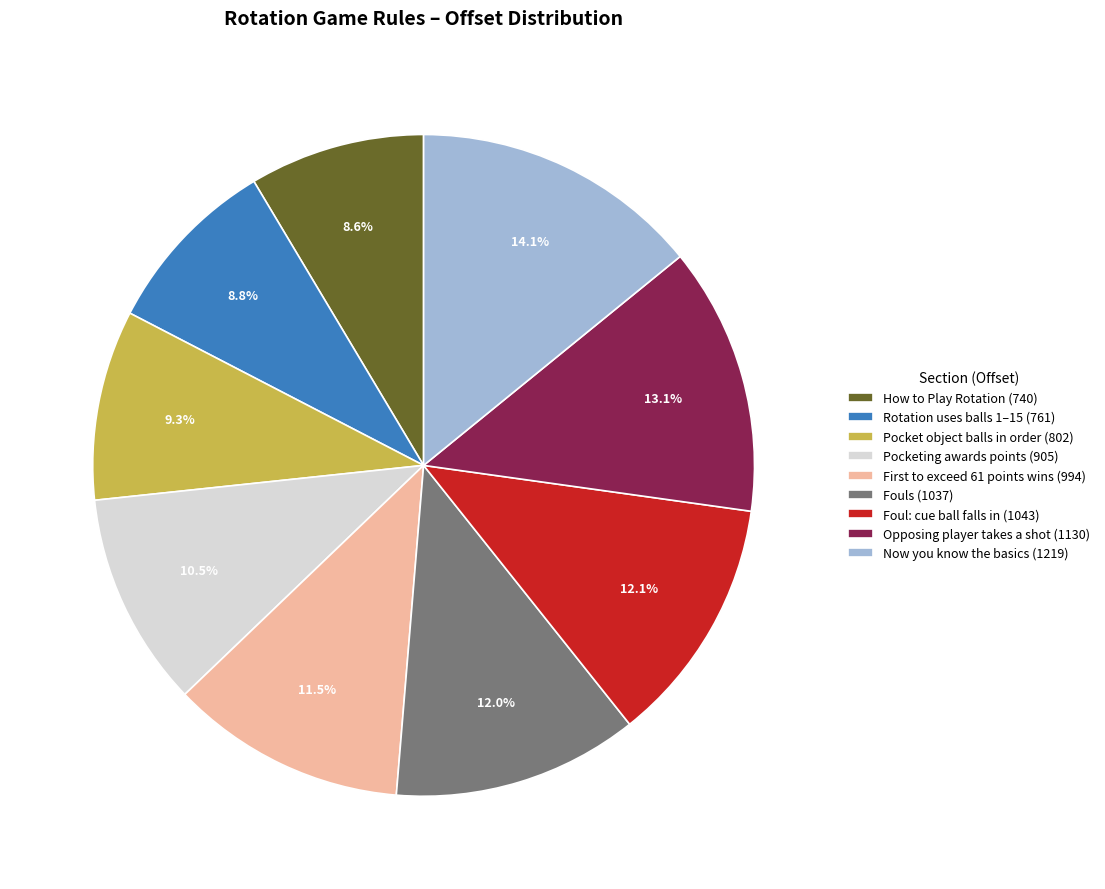

Which slice is the largest?

Now you know the basics (1219)